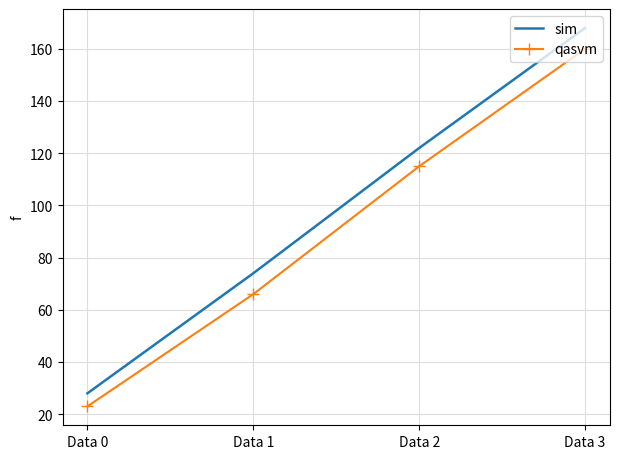

True or false: sim and qasvm intersect in this chart.

False